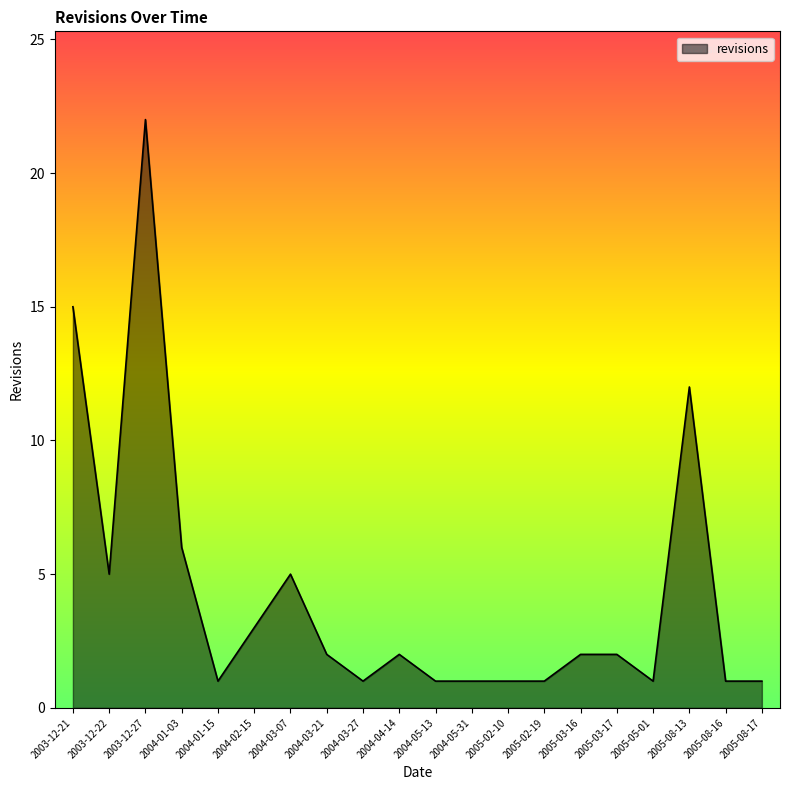

The value at 2005-08-13 is 6. True or false?

False